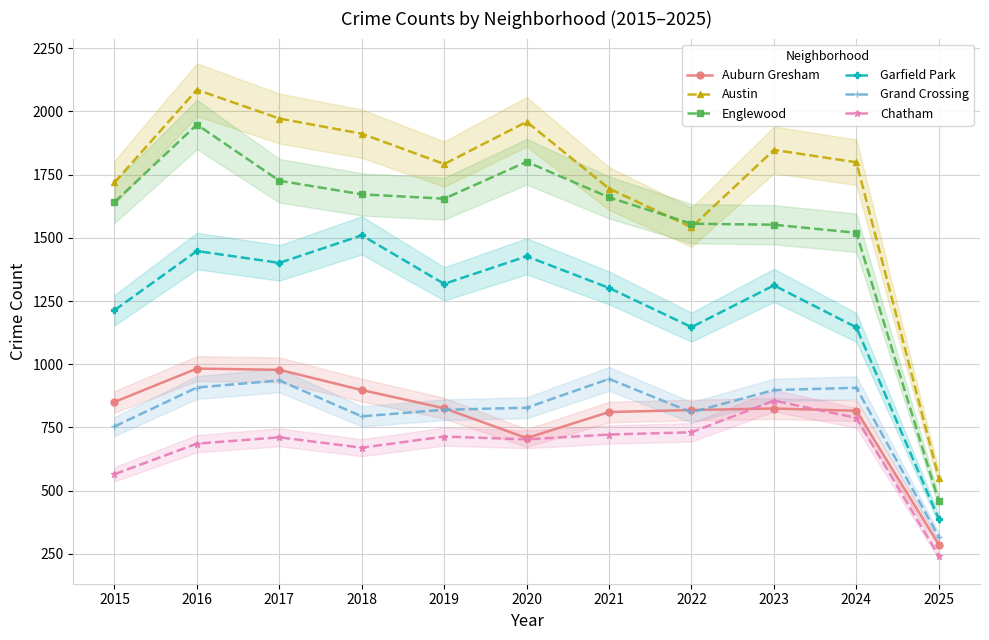

Which series changed the most between 2015 and 2016?

Austin